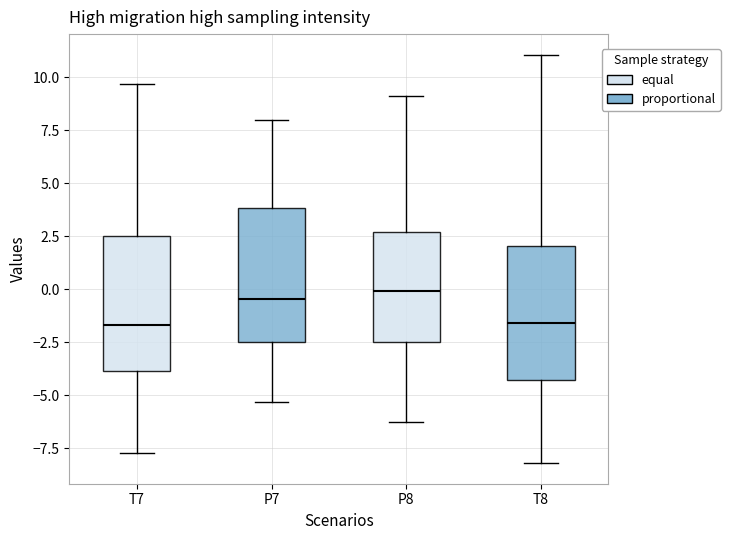

Reading left to right, transcribe this box plot: for each box, give where its median line is, the range the box spans, and where its two whiskers end, as read against the y-axis. The values are not printed on the chart, so give them approximately, as read against the axis.

T7: median -1.5, box -4.0 to 2.5, whiskers -7.5 to 9.5
P7: median -0.5, box -2.5 to 4.0, whiskers -5.5 to 8.0
P8: median 0.0, box -2.5 to 2.5, whiskers -6.5 to 9.0
T8: median -1.5, box -4.5 to 2.0, whiskers -8.0 to 11.0